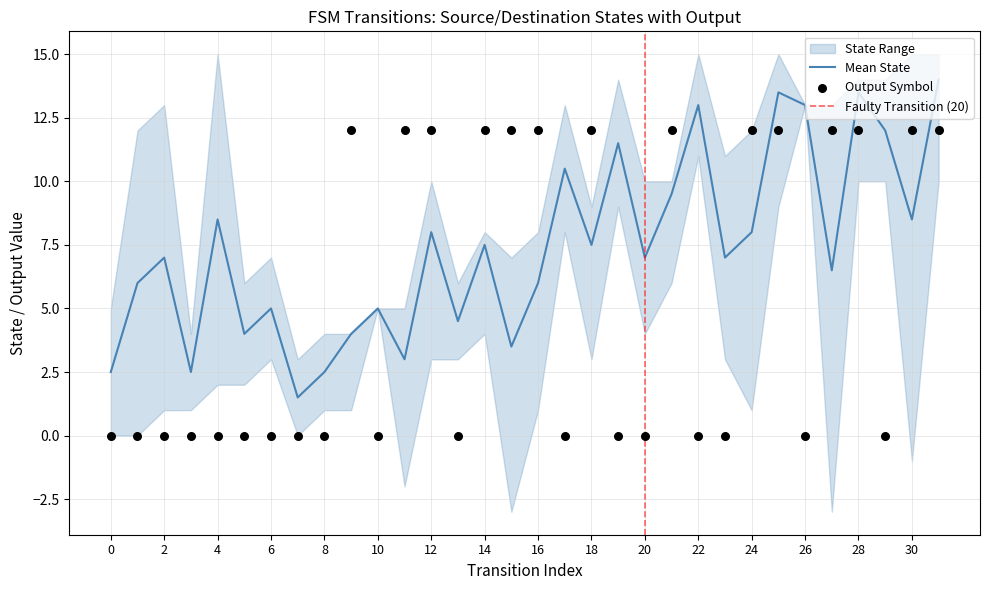

True or false: Mean State has a value of 10.5 at 2.

False